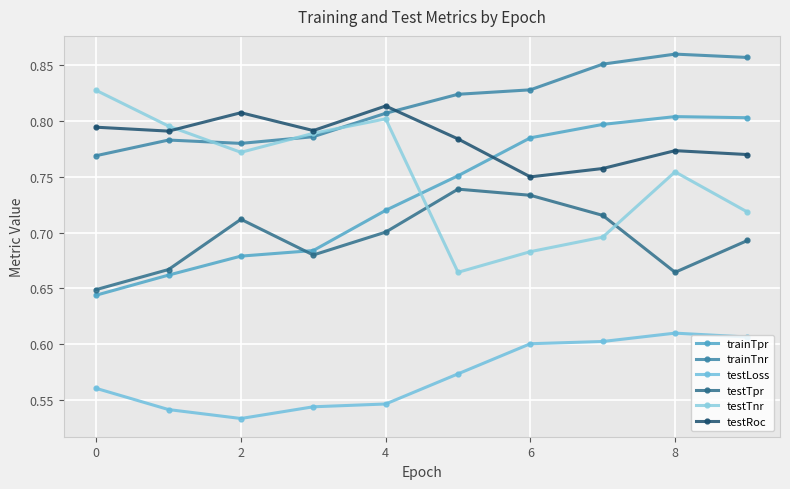

What is the average value of the testRoc series?

0.8